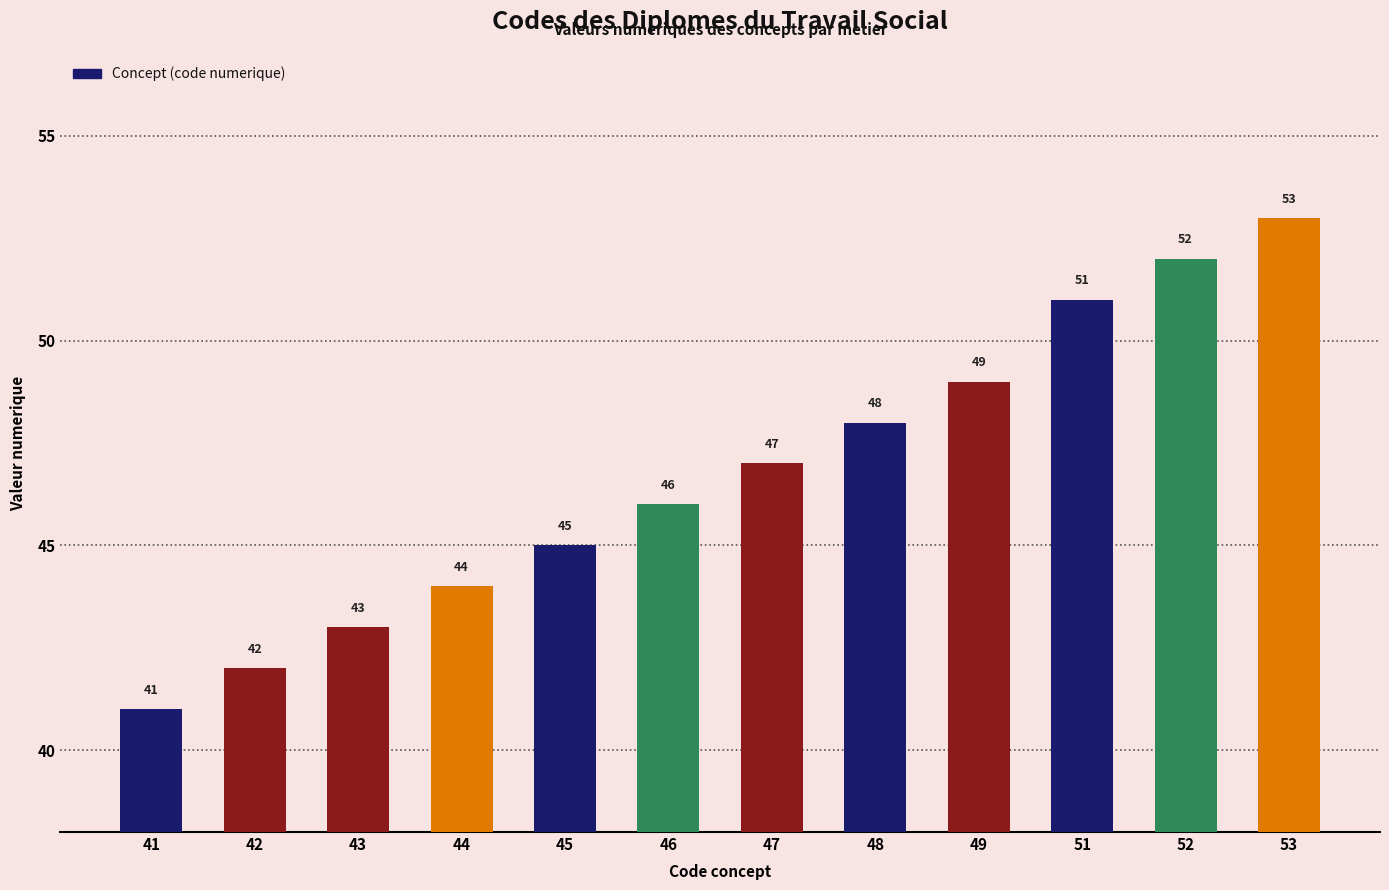

What is the difference between the maximum and minimum values?

12